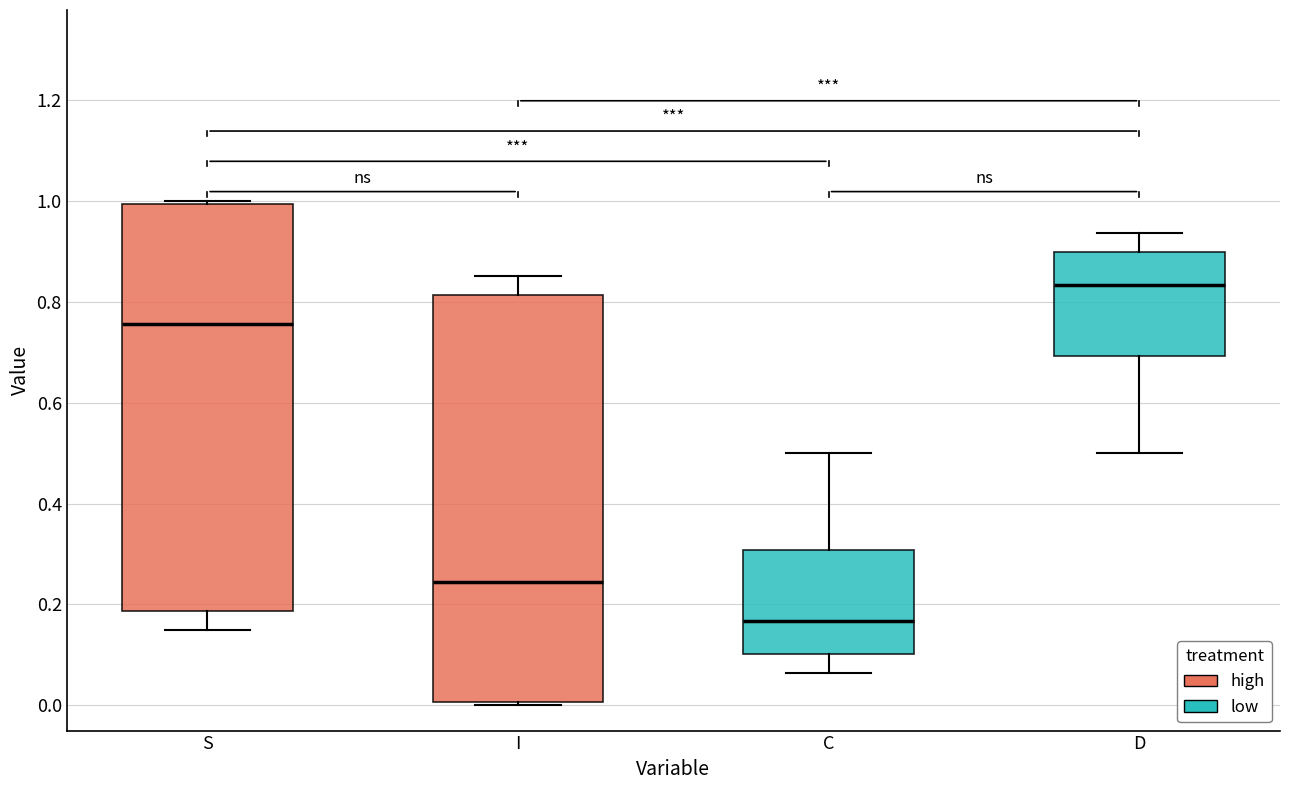

Where is the lower edge of the box for C on the y-axis? The values are not printed on the chart, so give them approximately, as read against the axis.

0.10